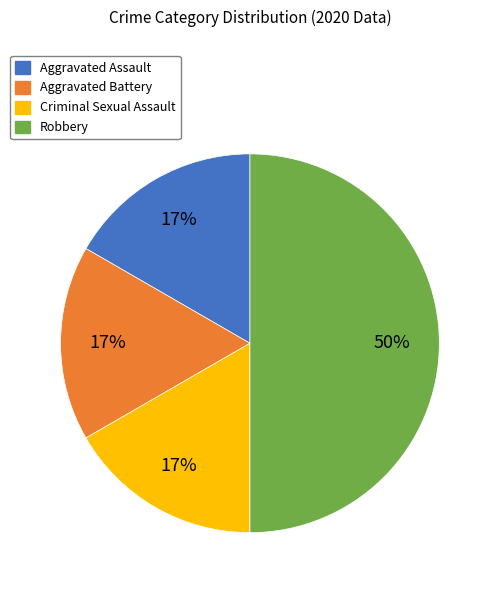

Which category has the biggest portion of the pie?

Robbery